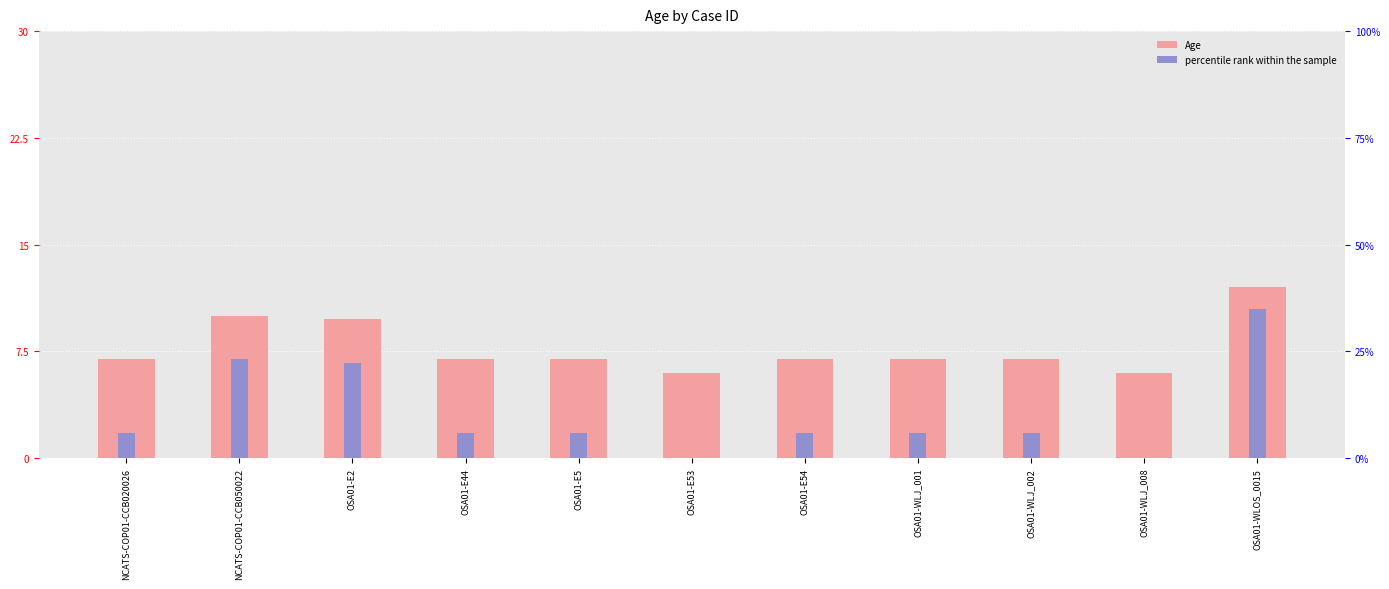

What are all the series names shown in the legend?

Age, percentile rank within the sample